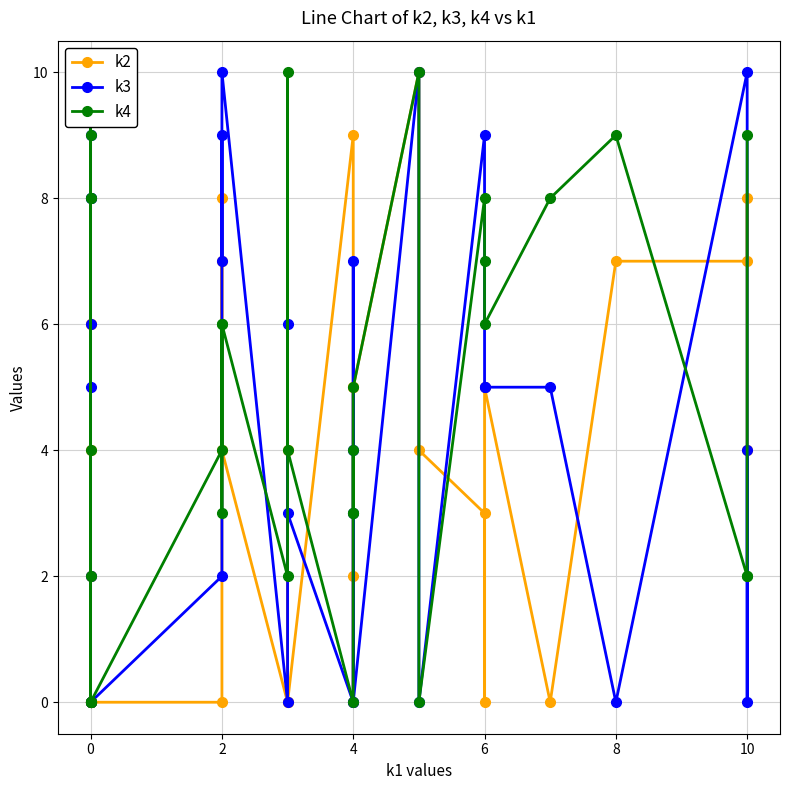

What are all the series names shown in the legend?

k2, k3, k4